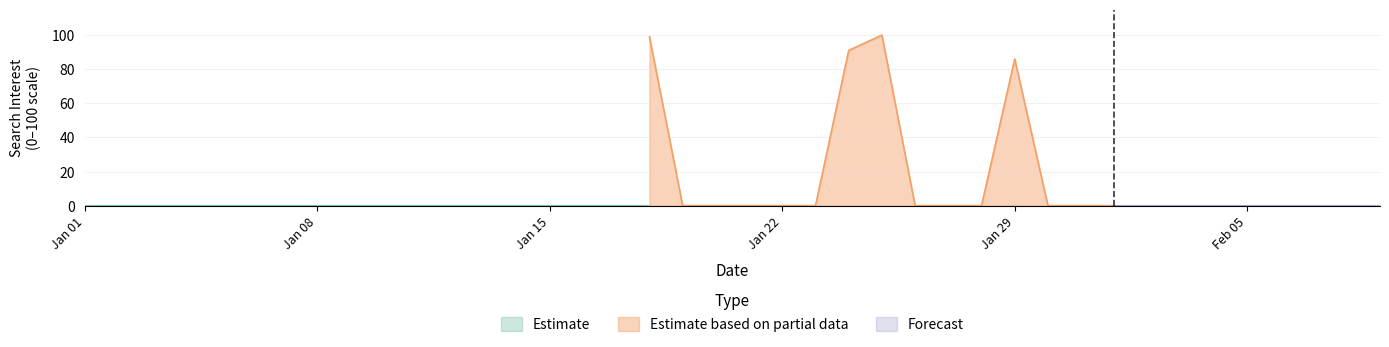

Which series has the largest total across all categories?

Estimate based on partial data